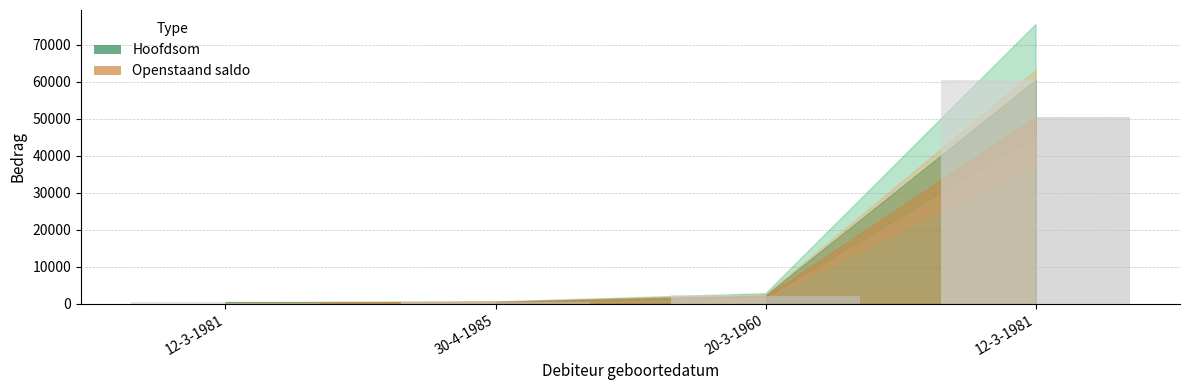

Are the bars grouped side by side (vs. stacked)?

Yes